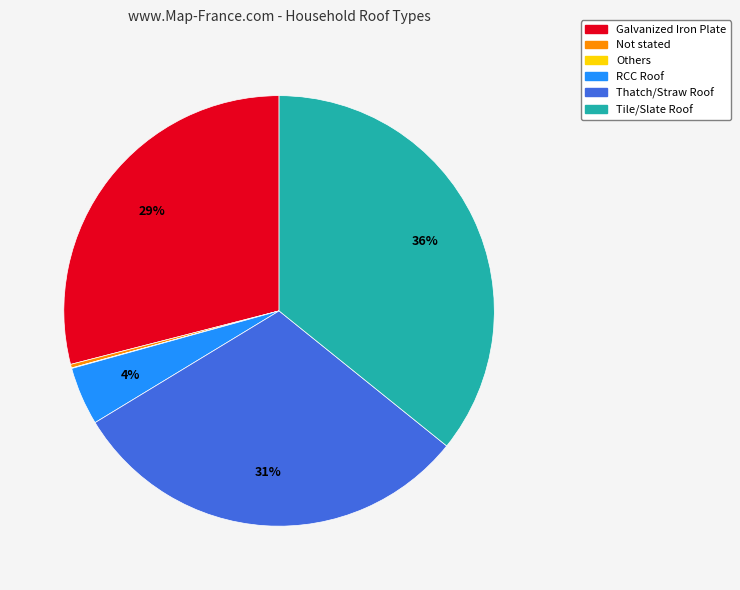

Is there a majority slice in this chart?

No